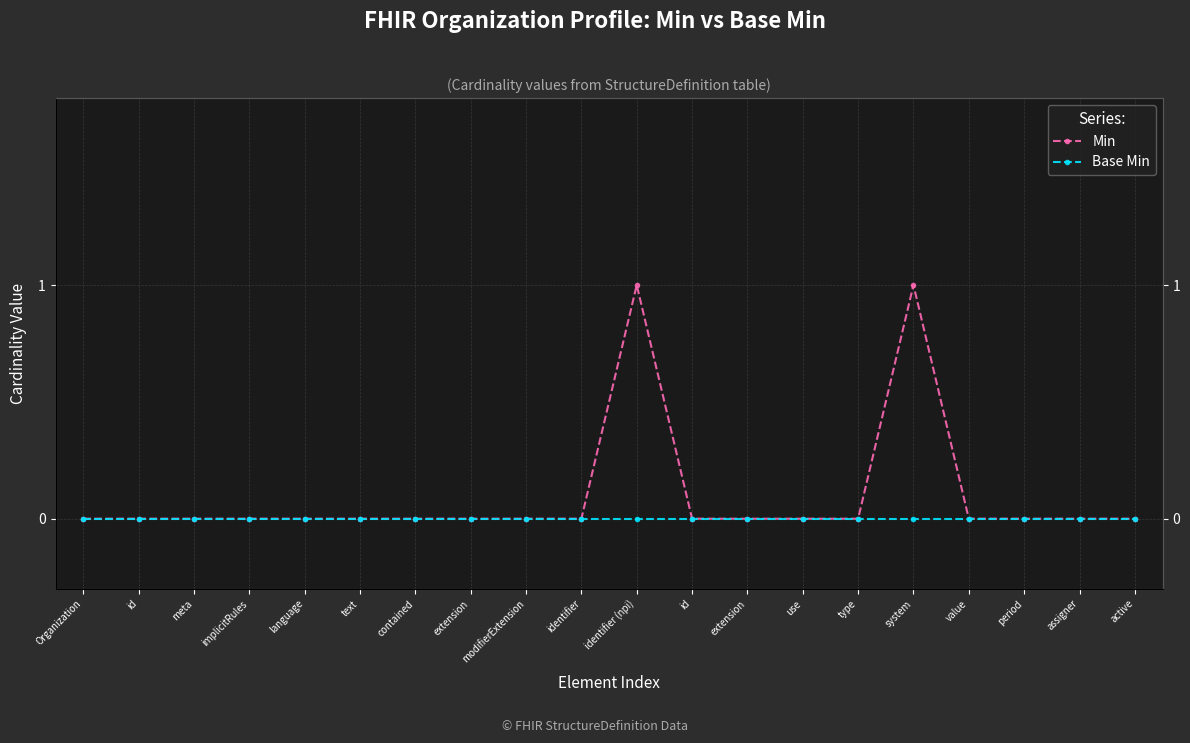

Rank the categories by Base Min value from highest to lowest.

Organization, id, meta, implicitRules, language, text, contained, extension, modifierExtension, identifier, identifier (npi), id, extension, use, type, system, value, period, assigner, active